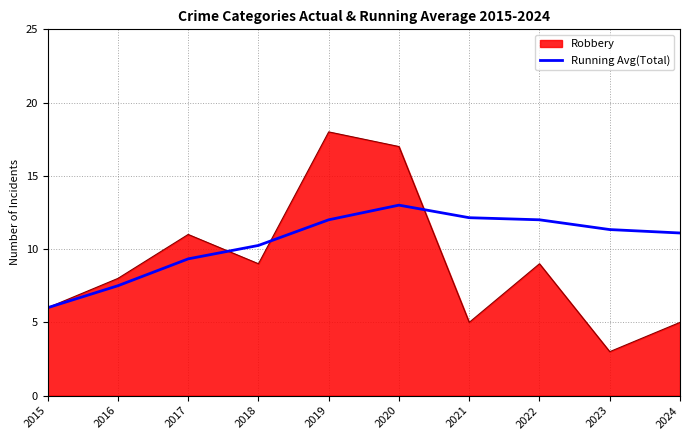

Which series has the largest range (max minus min)?

Robbery